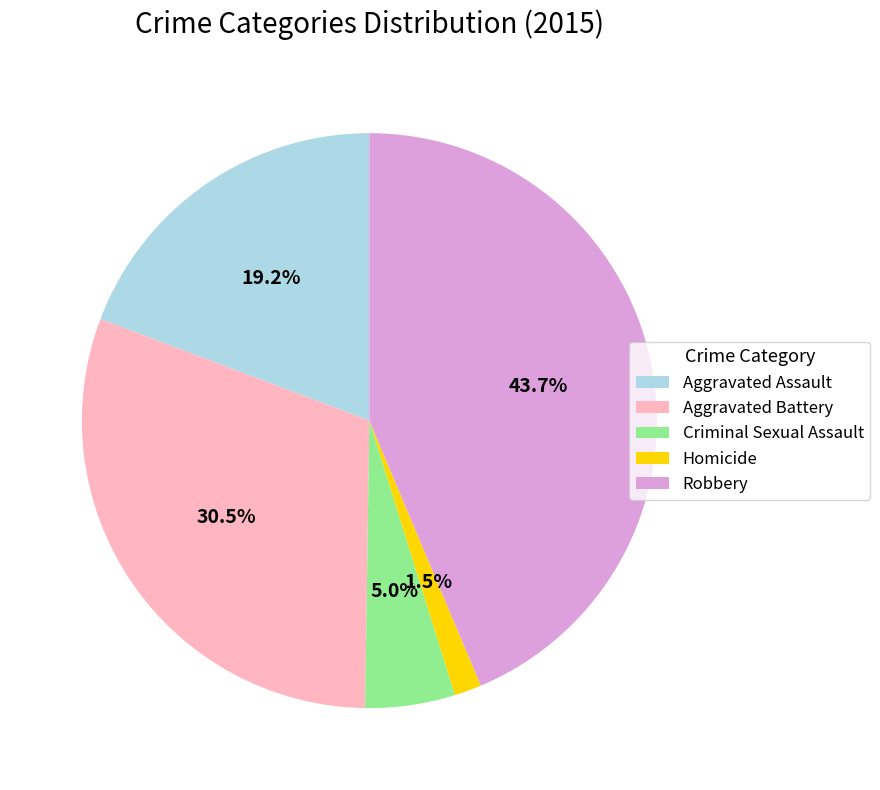

What is the ratio of the value at Aggravated Battery to the value at Robbery?

0.7